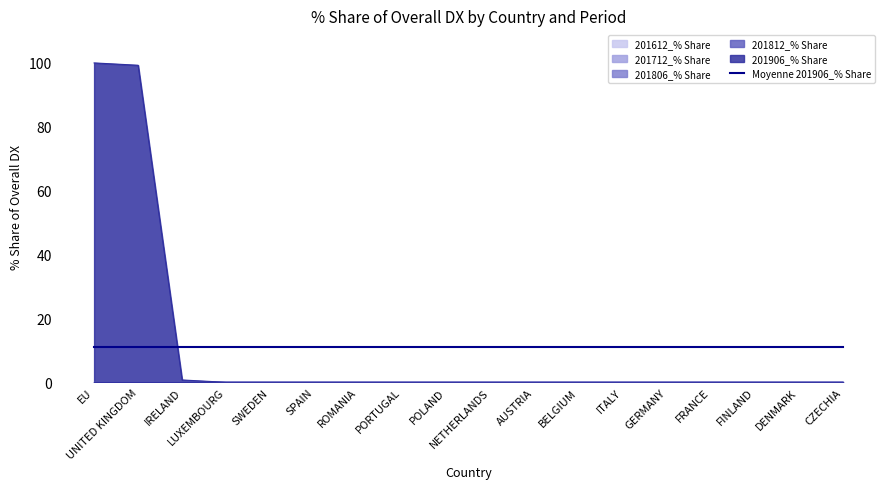

The value of 201806_% Share at FRANCE is 0.0. True or false?

True